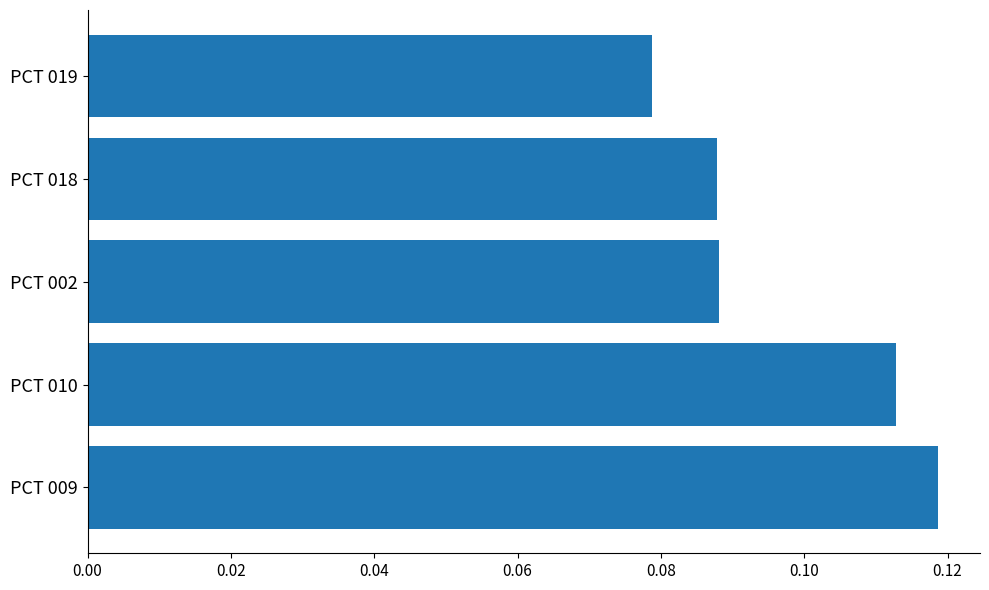

Which label corresponds to the largest value in the chart?

PCT 009